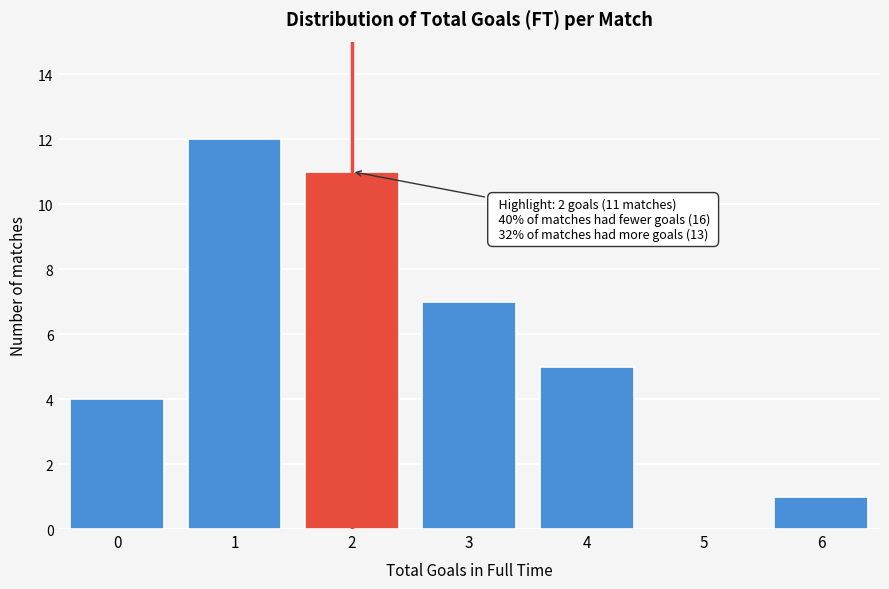

Reading left to right, what are all the values shown in this chart?

0=4	1=12	2=11	3=7	4=5	5=0	6=1